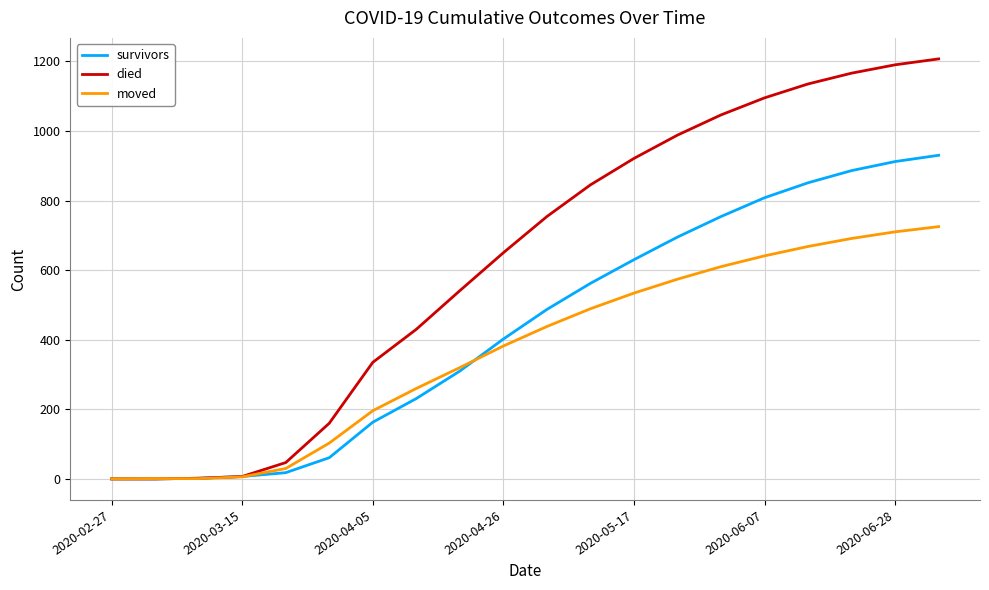

How many lines are shown in the chart?

3